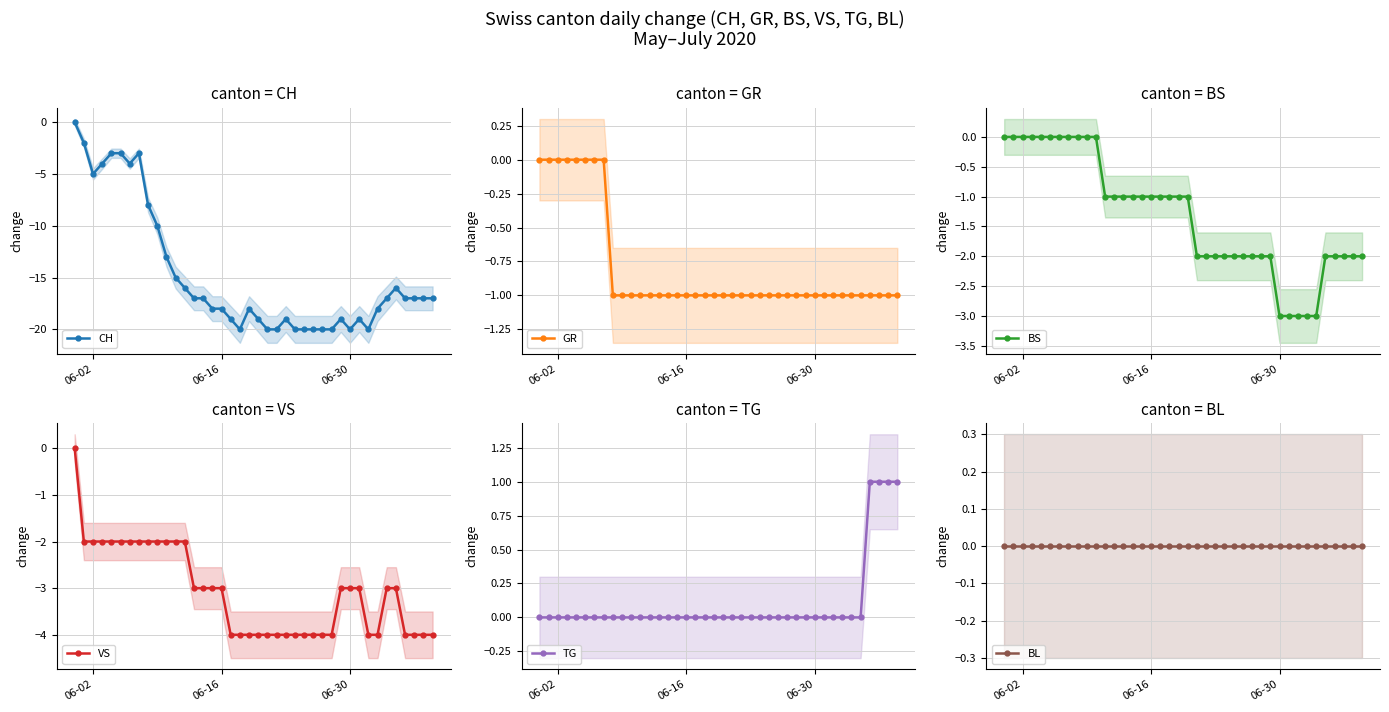

What is the difference between the maximum and minimum values in the TG series?

1